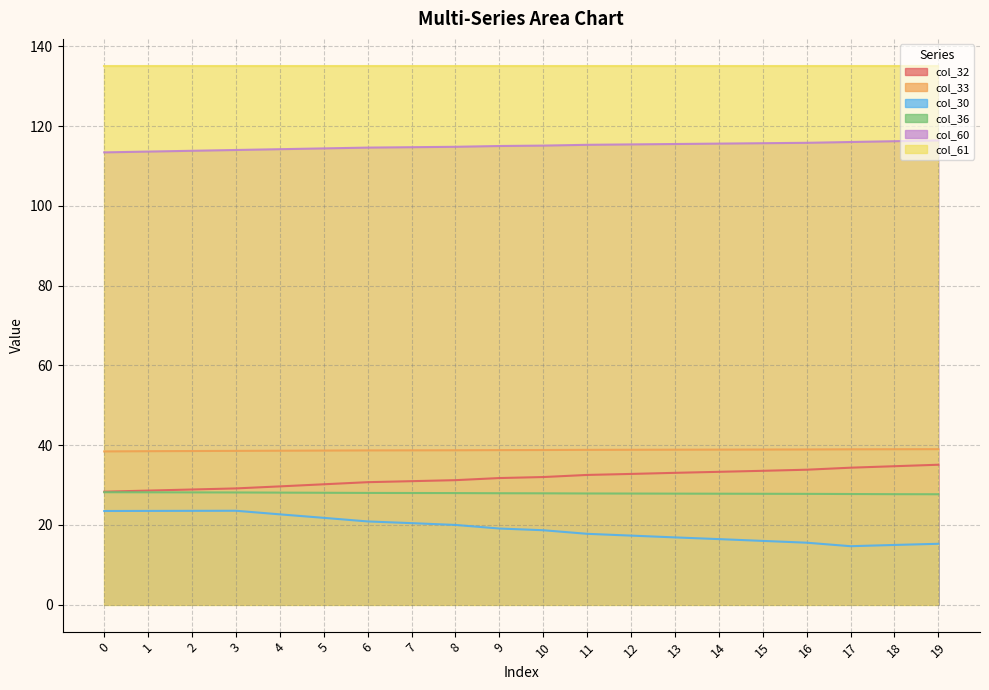

True or false: col_60 has a value of 67.4 at 19.

False